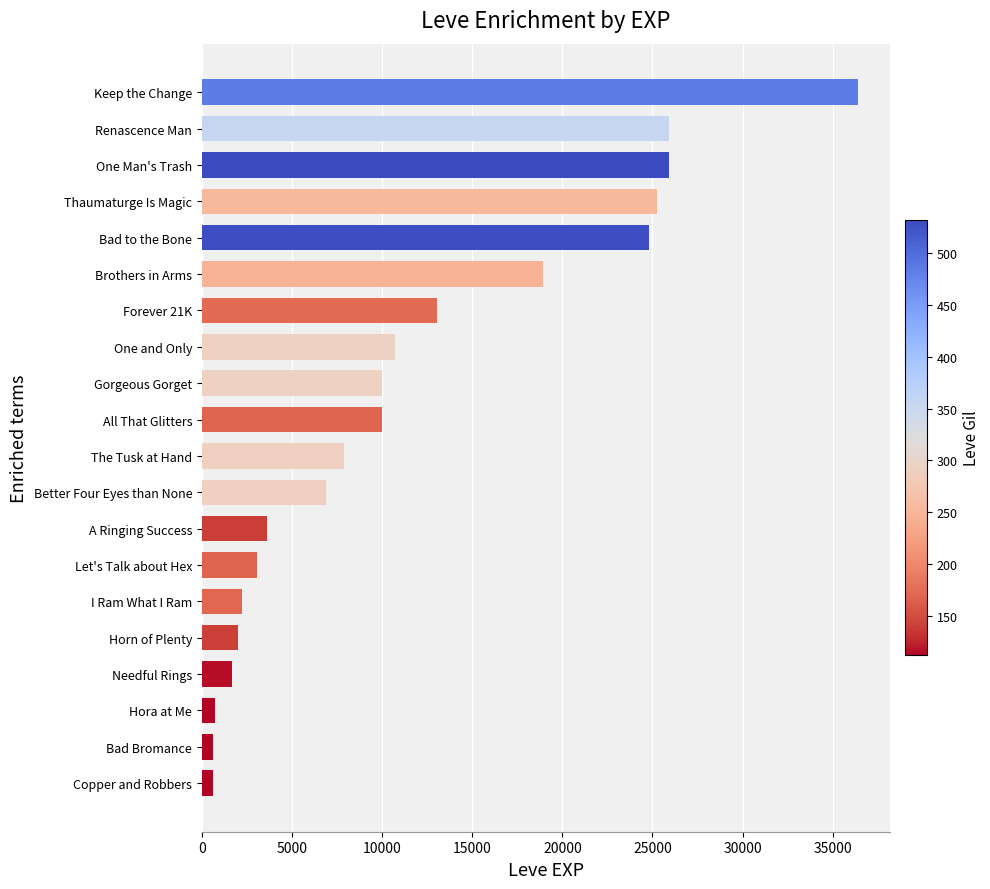

Between Bad Bromance and The Tusk at Hand, which is larger?

The Tusk at Hand